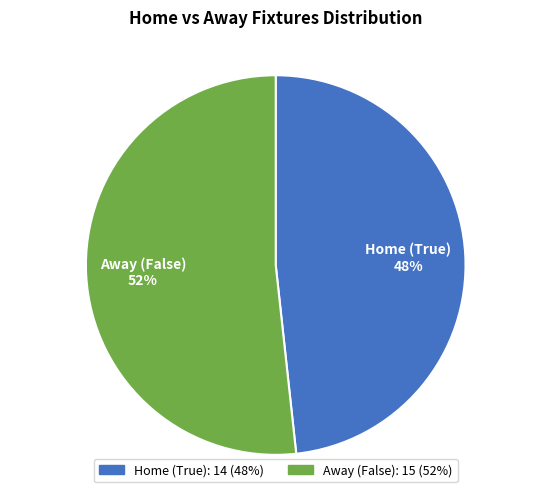

Is there a majority slice in this chart?

Yes